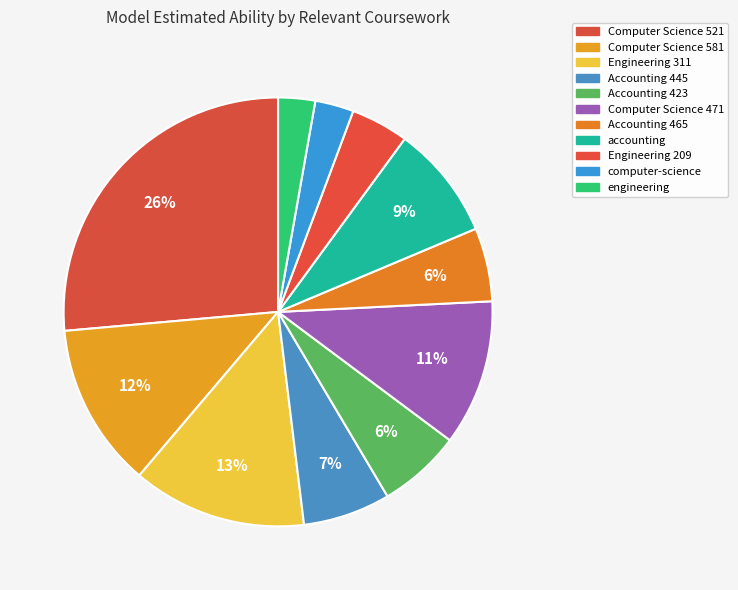

Rank the categories by value from highest to lowest.

Computer Science 521, Engineering 311, Computer Science 581, Computer Science 471, accounting, Accounting 445, Accounting 423, Accounting 465, Engineering 209, computer-science, engineering